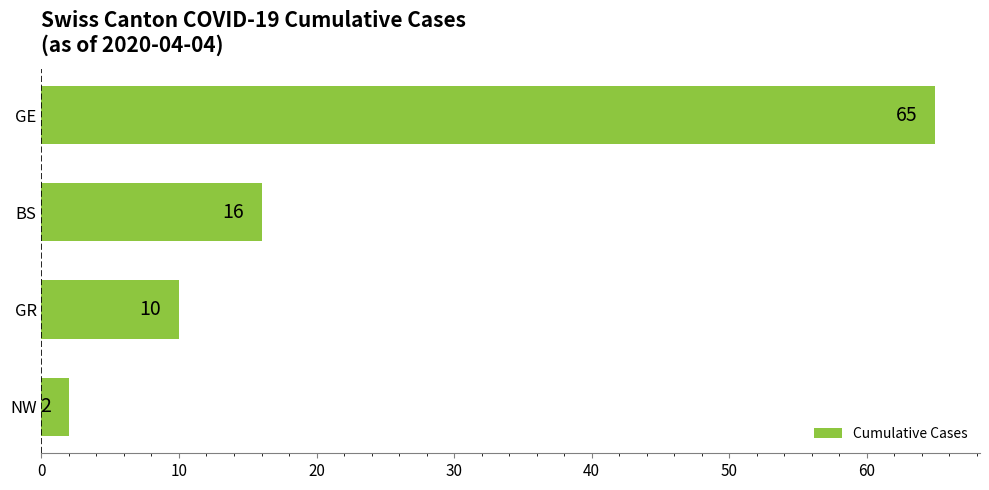

Reading bottom to top, extract all data points from this chart.

2	10	16	65